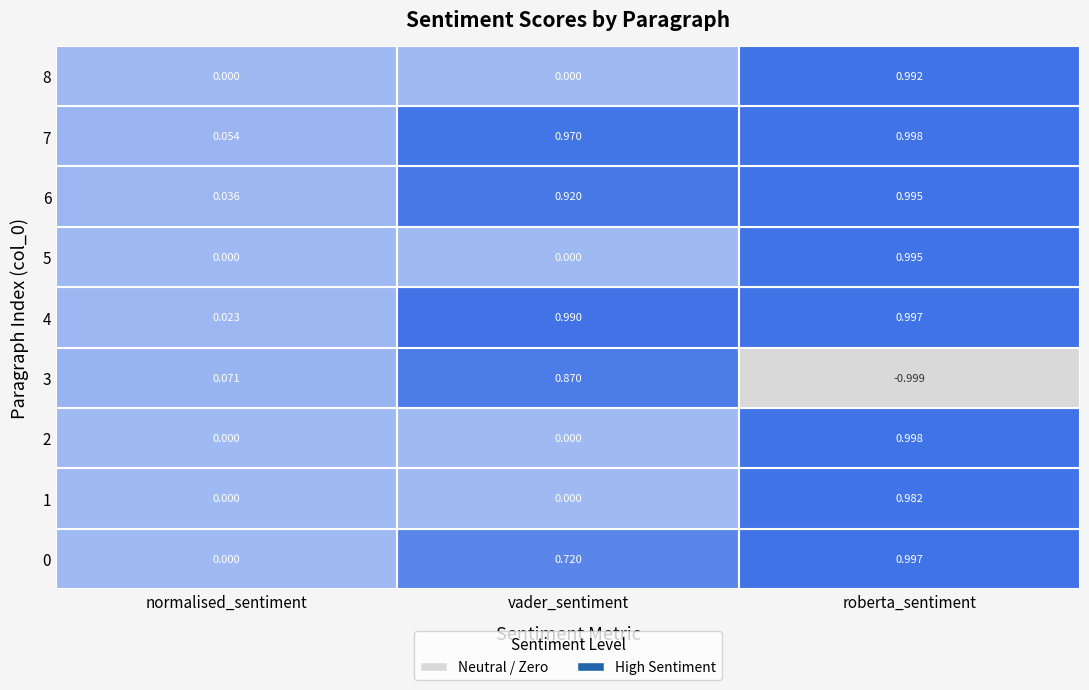

At which category is the sum across all series the highest?

roberta_sentiment